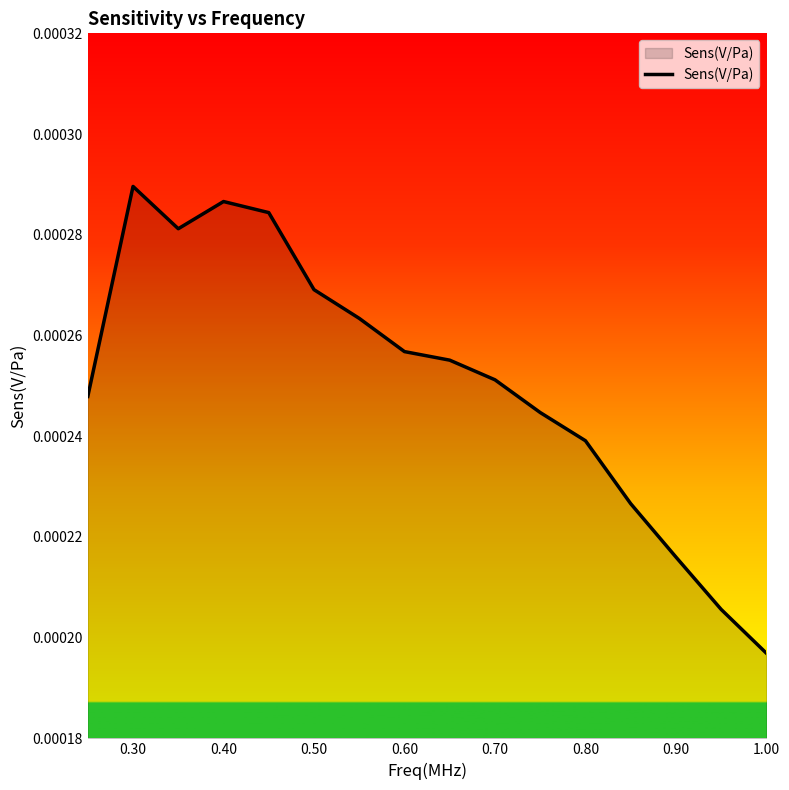

Which has a higher value, 0.70 or 0.50?

0.50